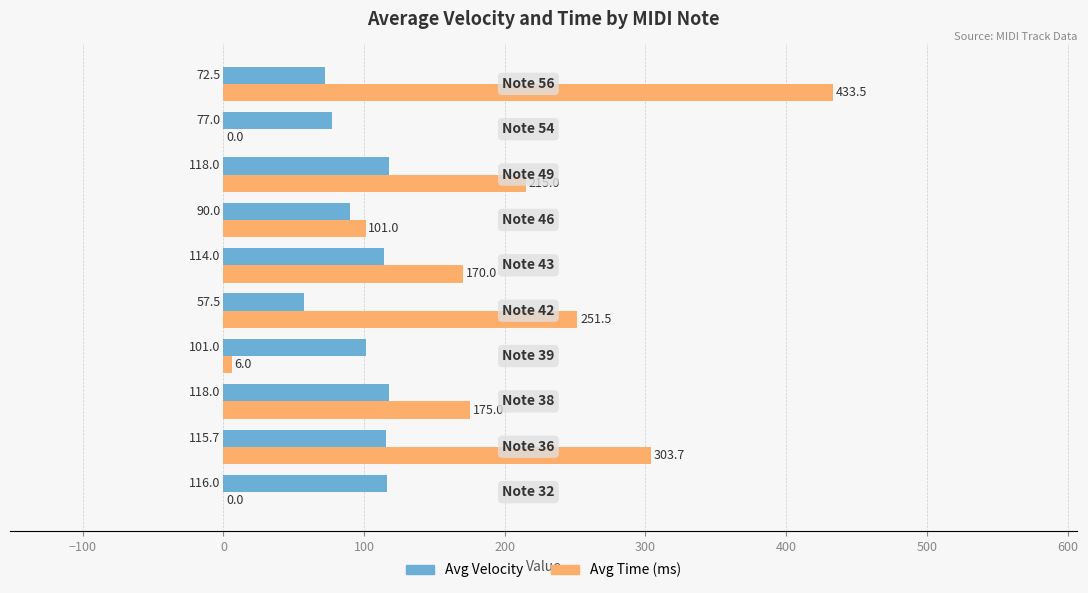

What is the maximum value shown in the chart?

433.5